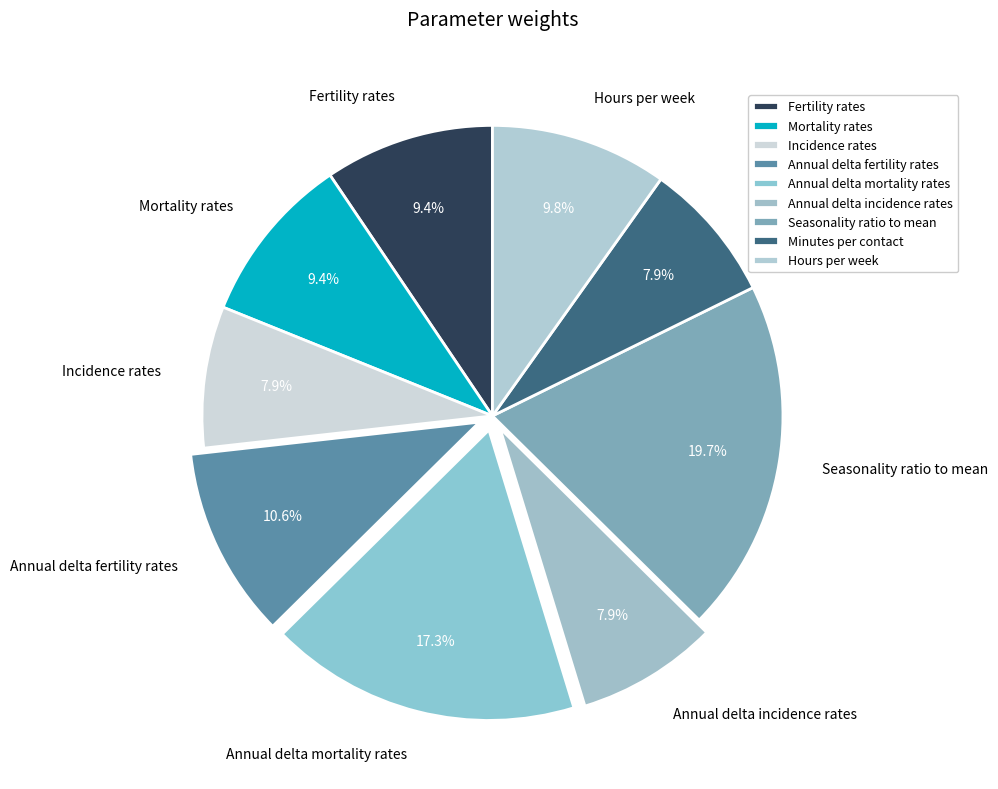

Combined, what portion of the pie is Minutes per contact and Seasonality ratio to mean?

27.6%